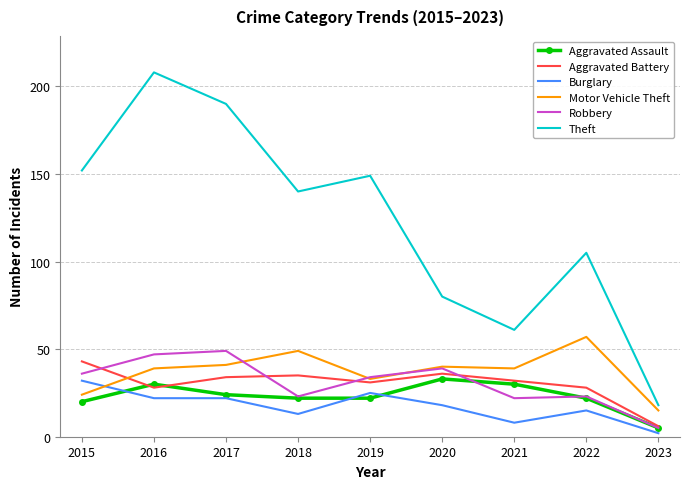

What value does the Robbery series have at 2015, to the nearest 10?

40